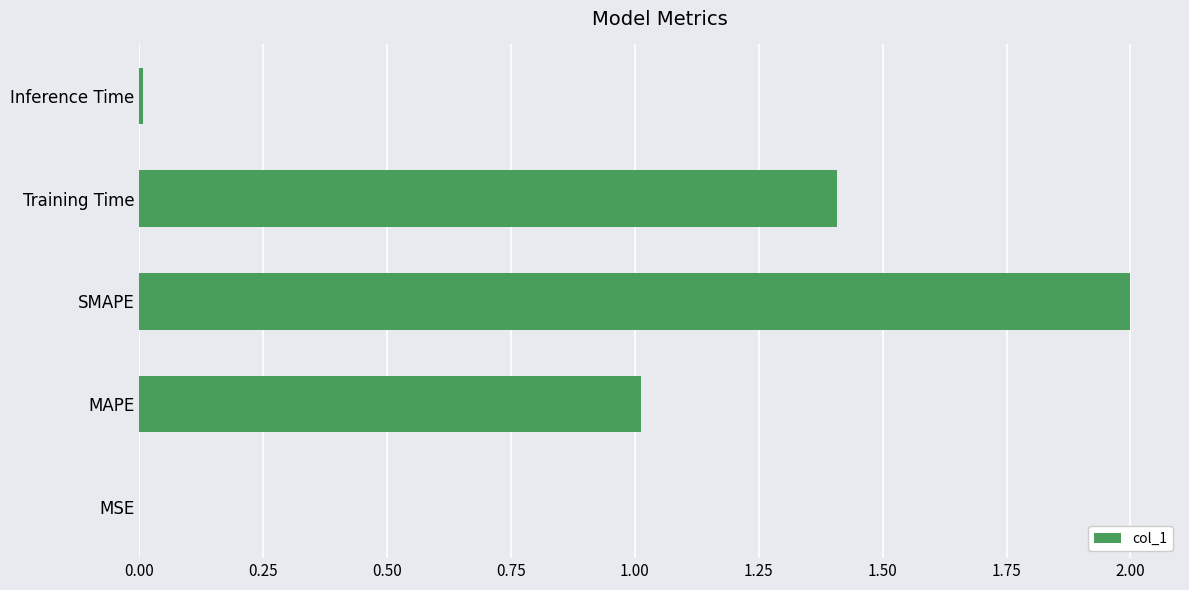

What is the sum of all values?

4.4